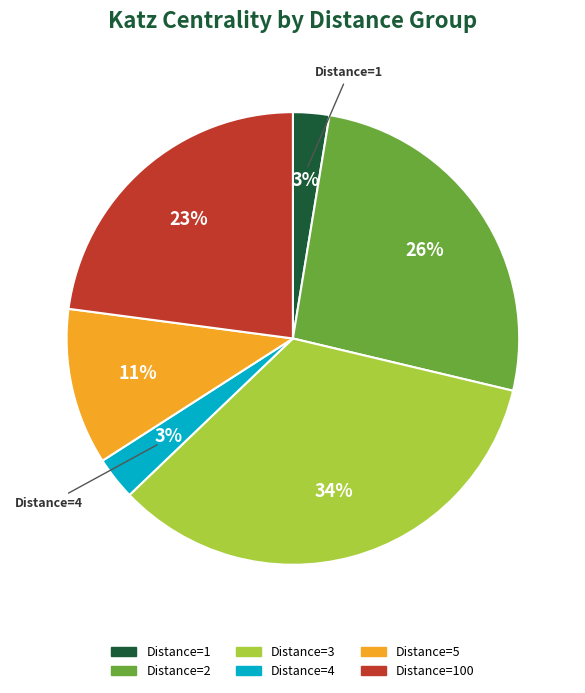

How many slices are in this pie chart?

6